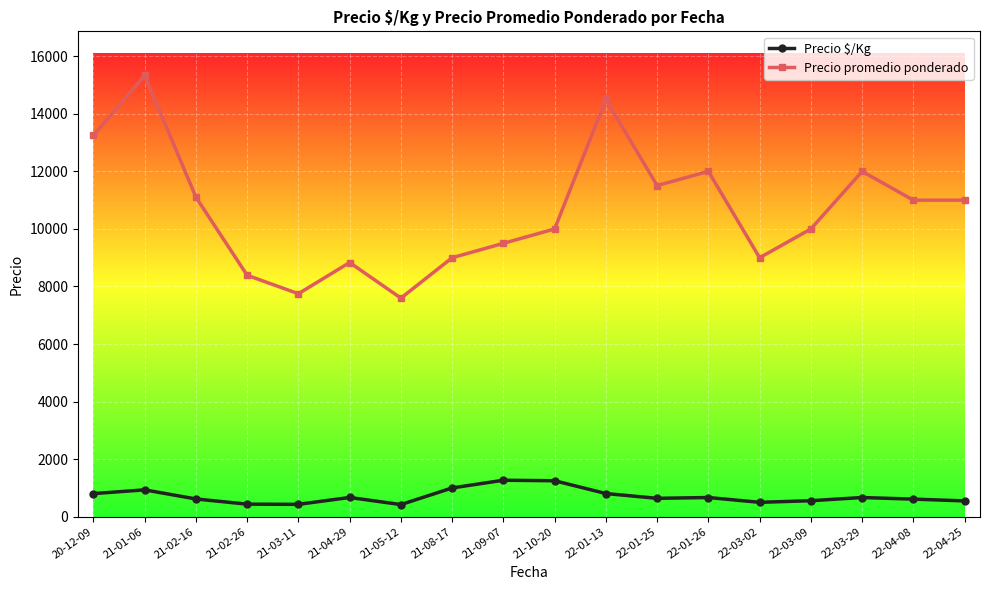

What is the average value of the Precio $/Kg series?

712.5